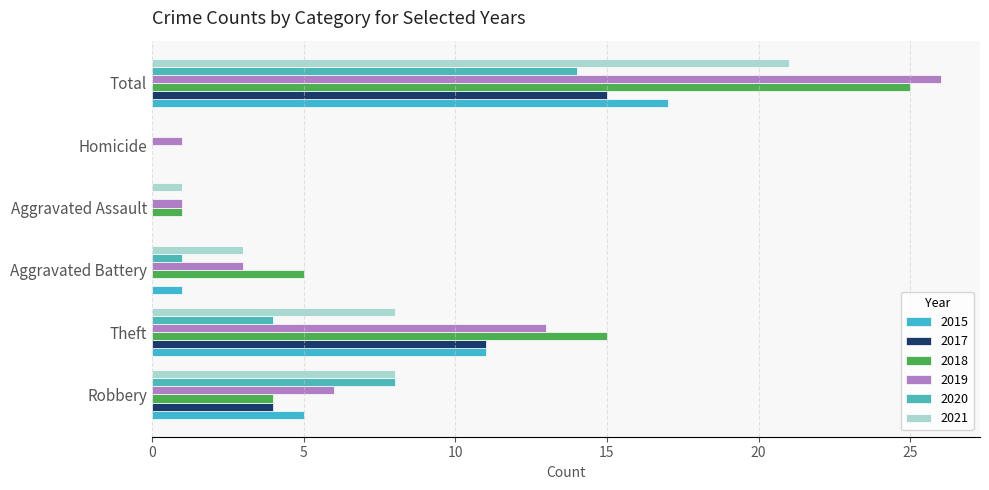

Is the value of 2018 at Total greater than the value of 2015 at Robbery?

Yes